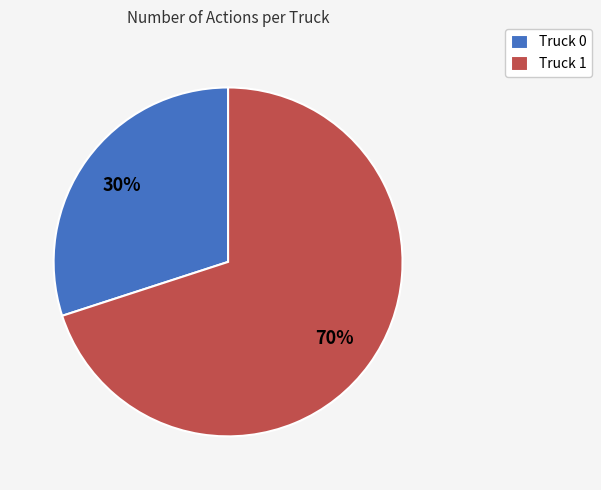

Rank the categories by value from lowest to highest.

Truck 0, Truck 1